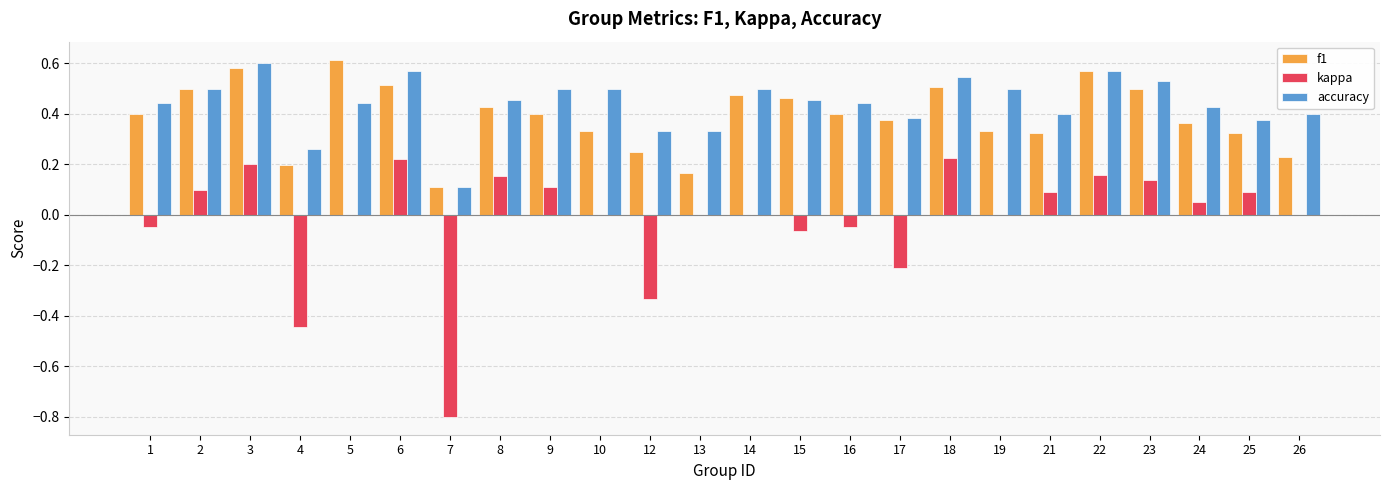

Which series has the largest total across all categories?

accuracy